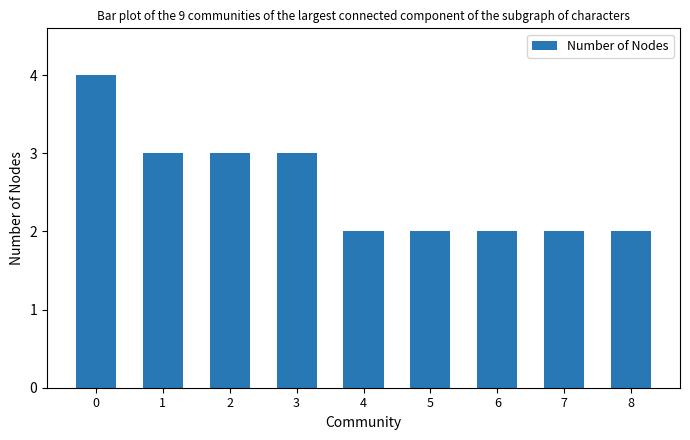

What is the greatest value displayed?

4